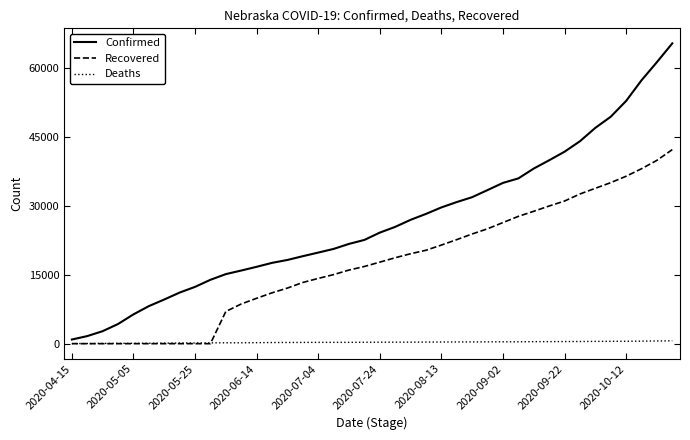

Which series has the largest total across all categories?

Confirmed